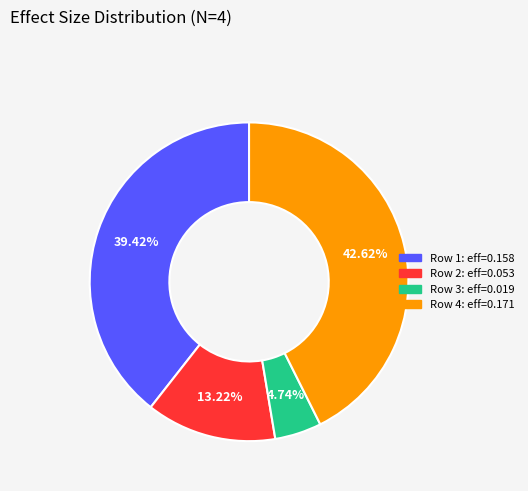

Between Row 2: eff=0.053 and Row 3: eff=0.019, which is larger?

Row 2: eff=0.053